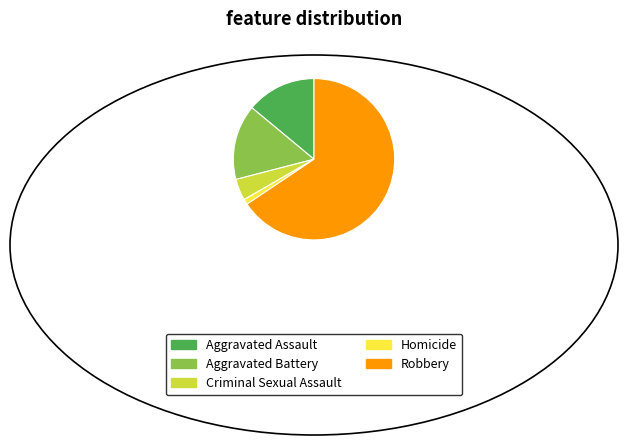

Rank the categories by value from highest to lowest.

Robbery, Aggravated Battery, Aggravated Assault, Criminal Sexual Assault, Homicide